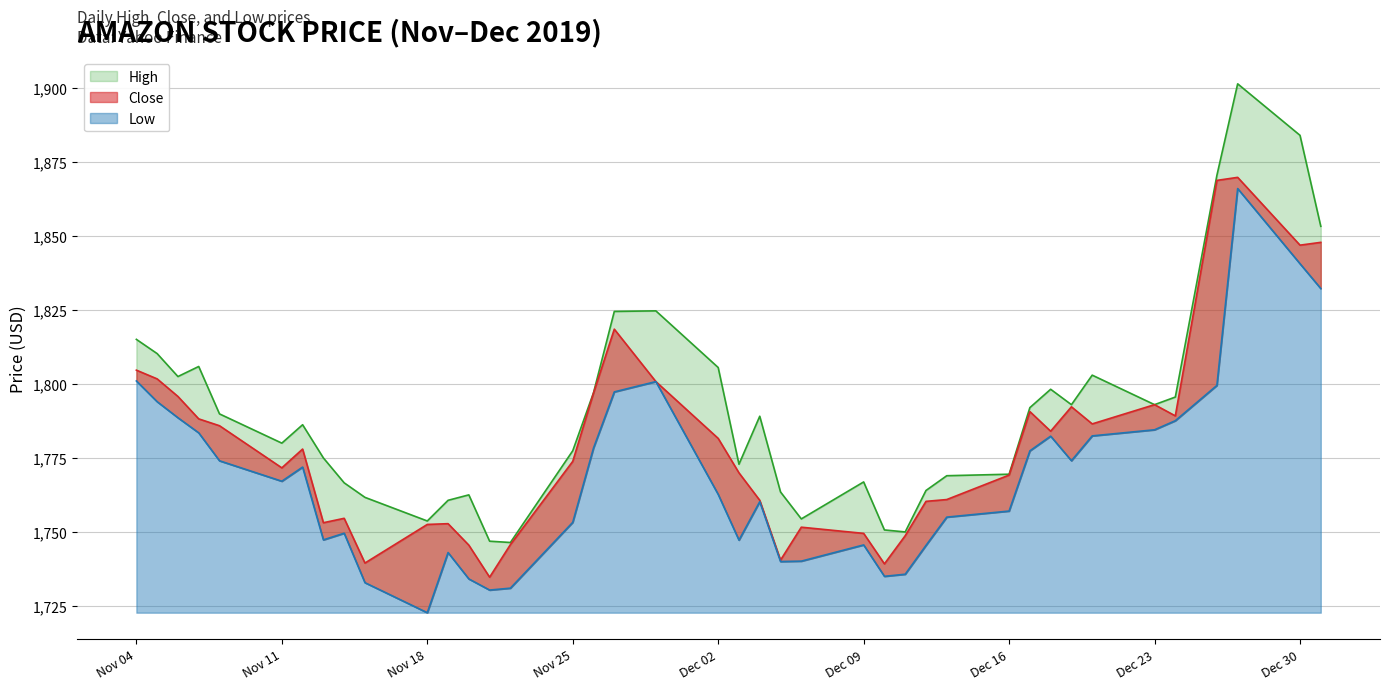

What is the total value across all series at 2019-12-11?

5234.4